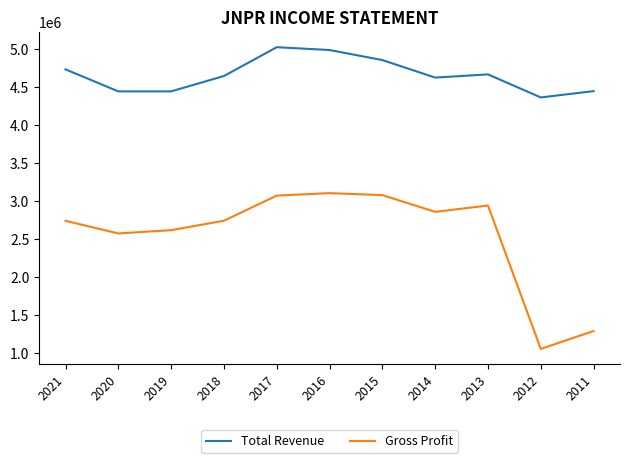

What is the smallest value displayed?

1052200